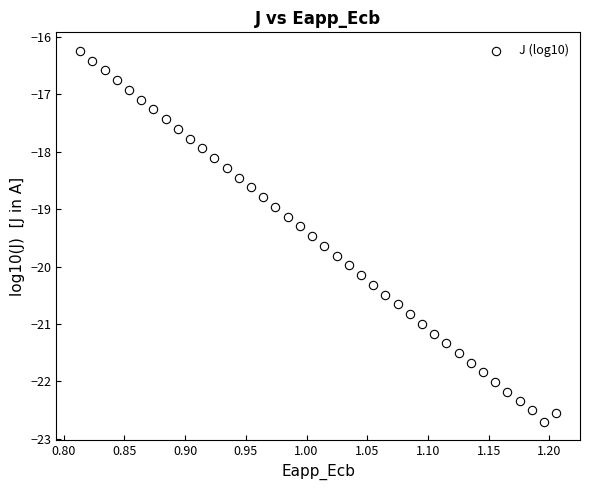

What is the range of Y values (max minus min)?

6.5